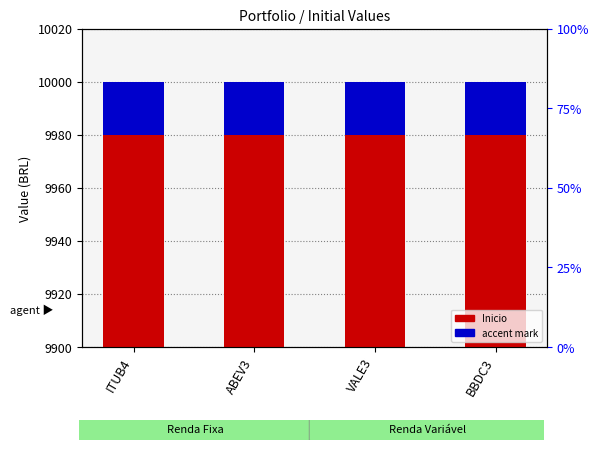

True or false: Inicio has a value of 6486 at BBDC3.

False